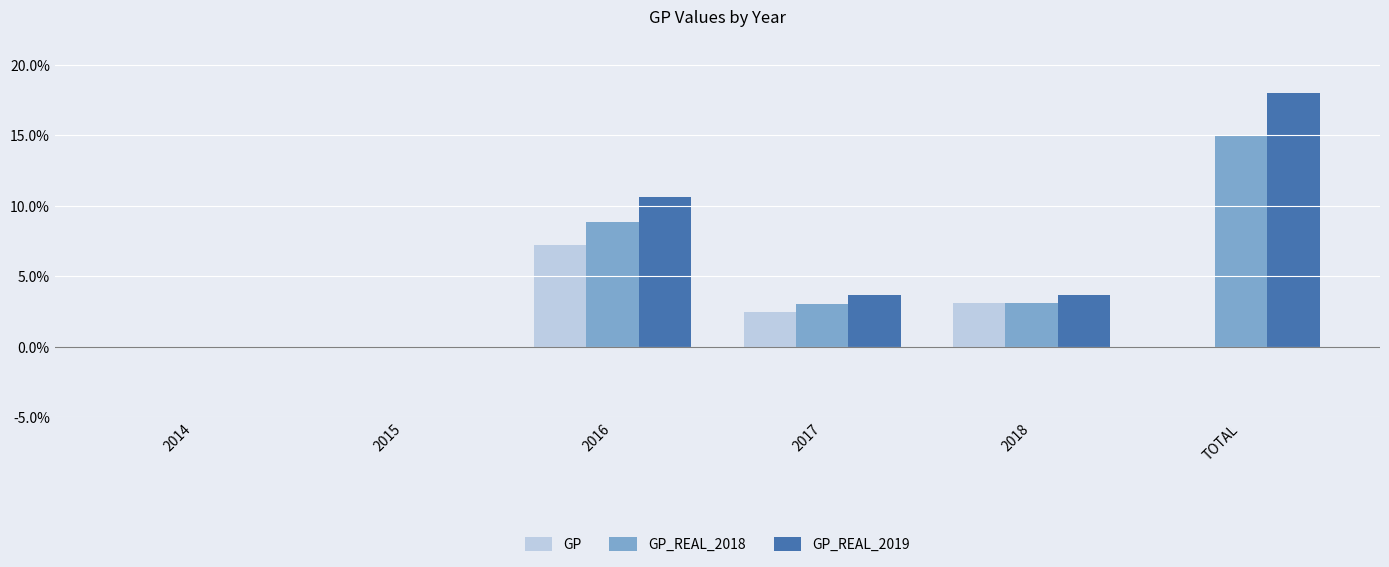

Which series has the largest range (max minus min)?

GP_REAL_2019